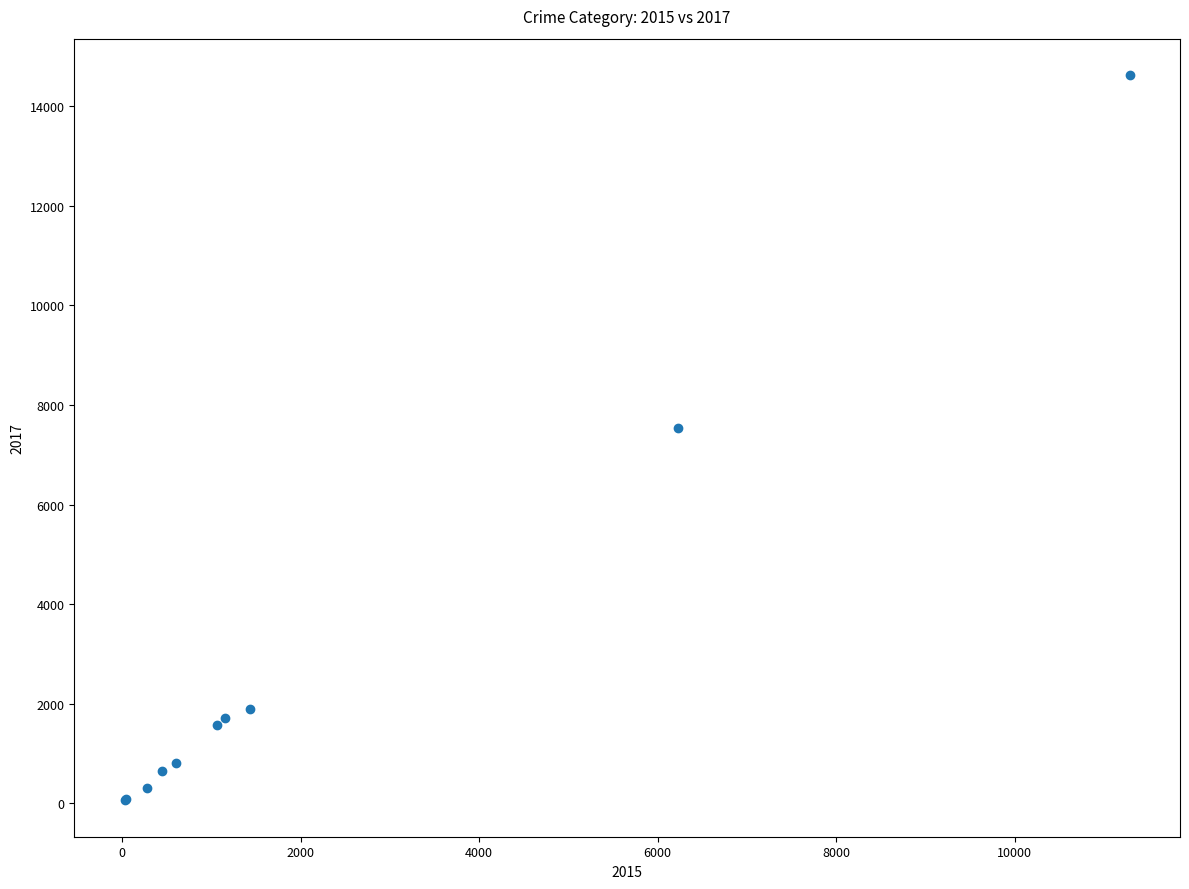

What Y value in the scatter plot is closest to 7344?

7542